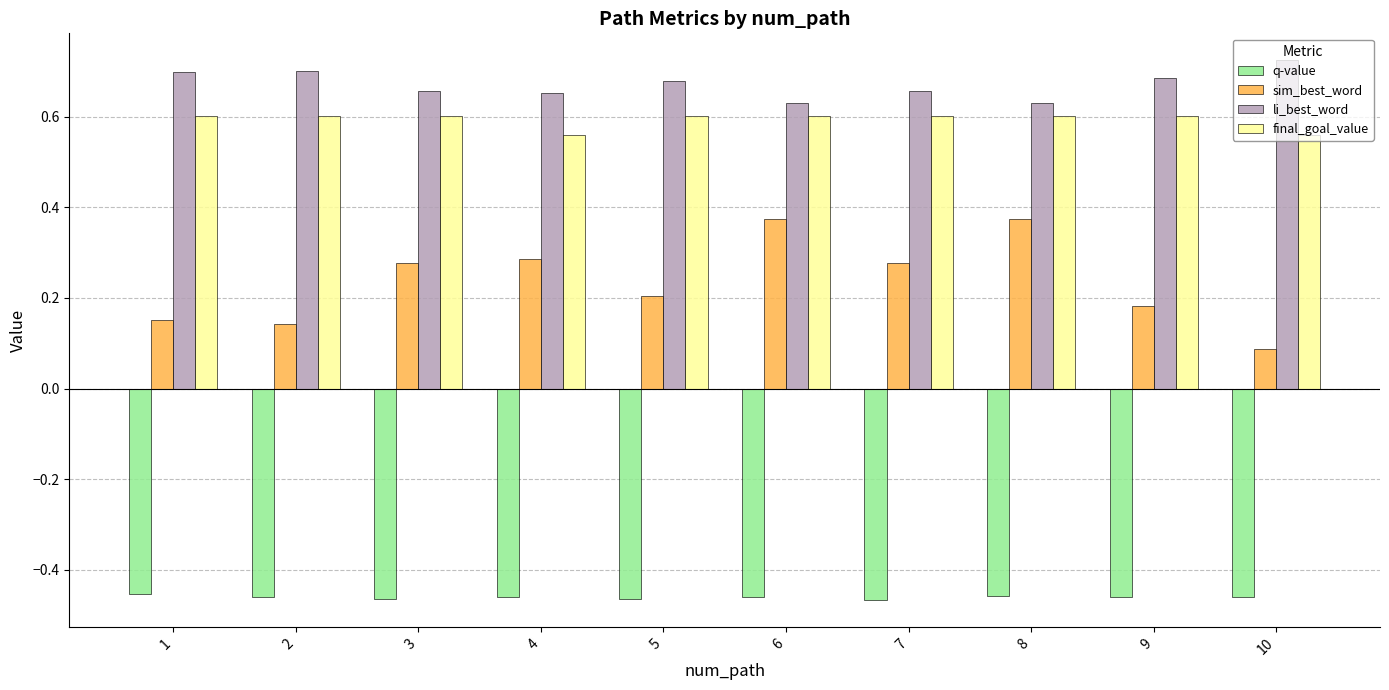

Rank the series at 10 from highest to lowest value.

li_best_word, final_goal_value, sim_best_word, q-value